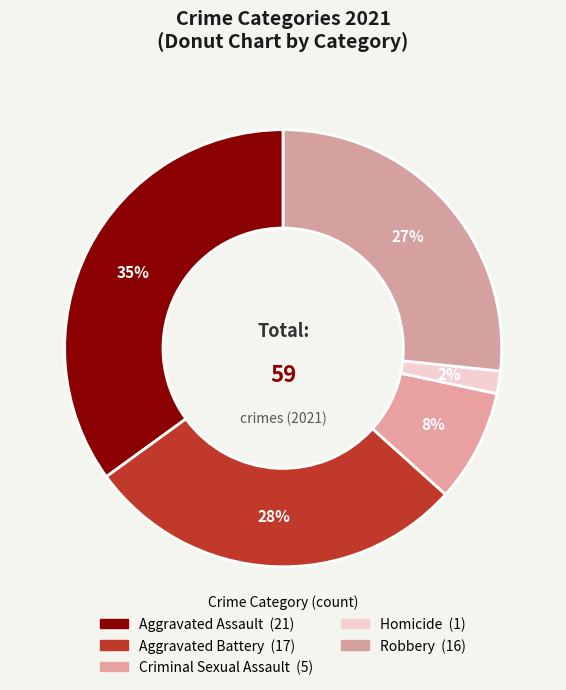

Which category has the smallest portion of the pie?

Homicide